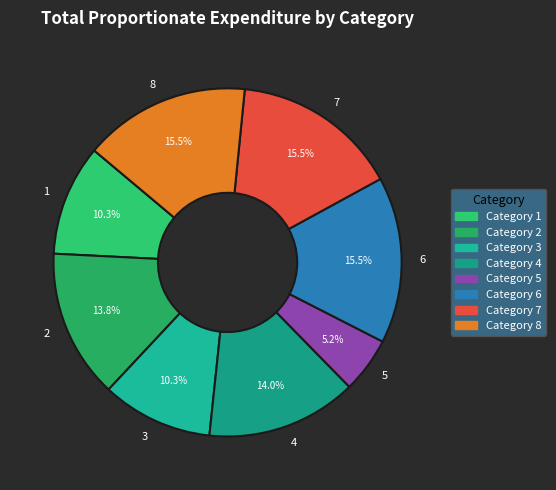

The 2 slice represents 14% of the pie. True or false?

True